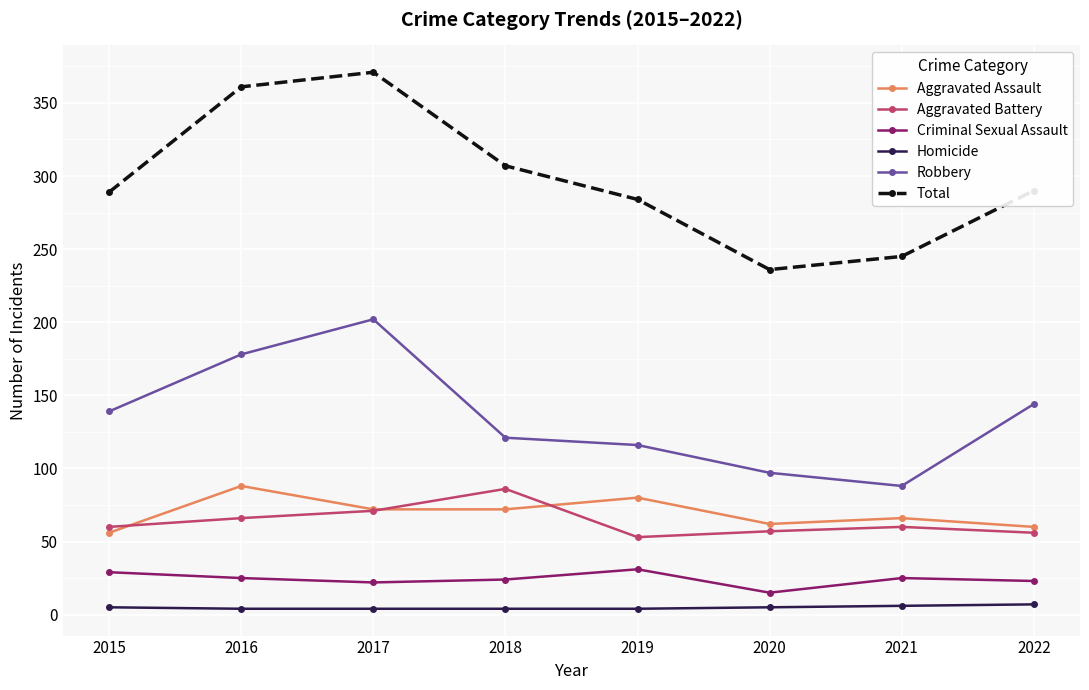

Which series has the widest spread of values?

Total